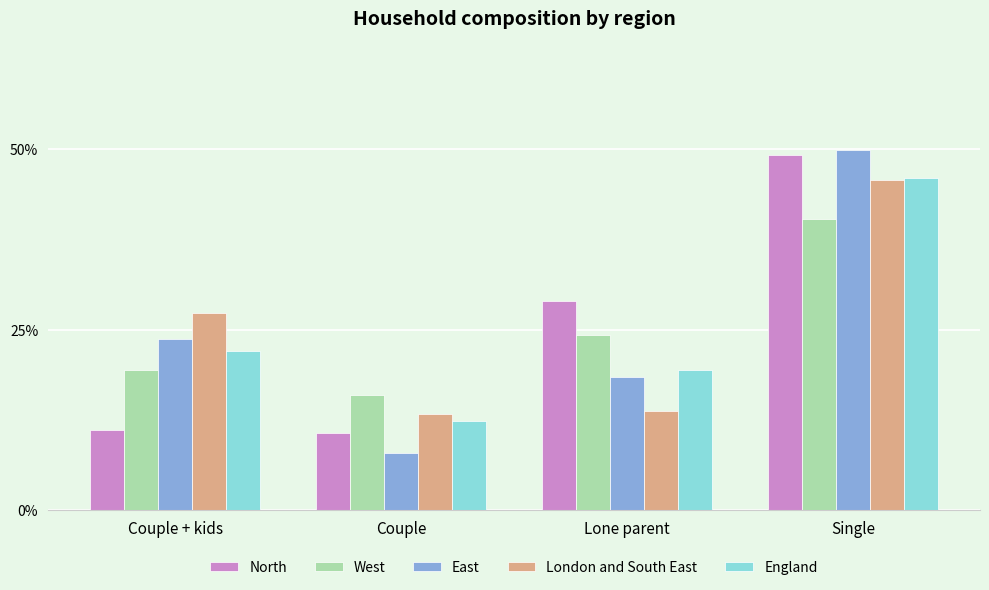

Does the chart contain any negative values?

No